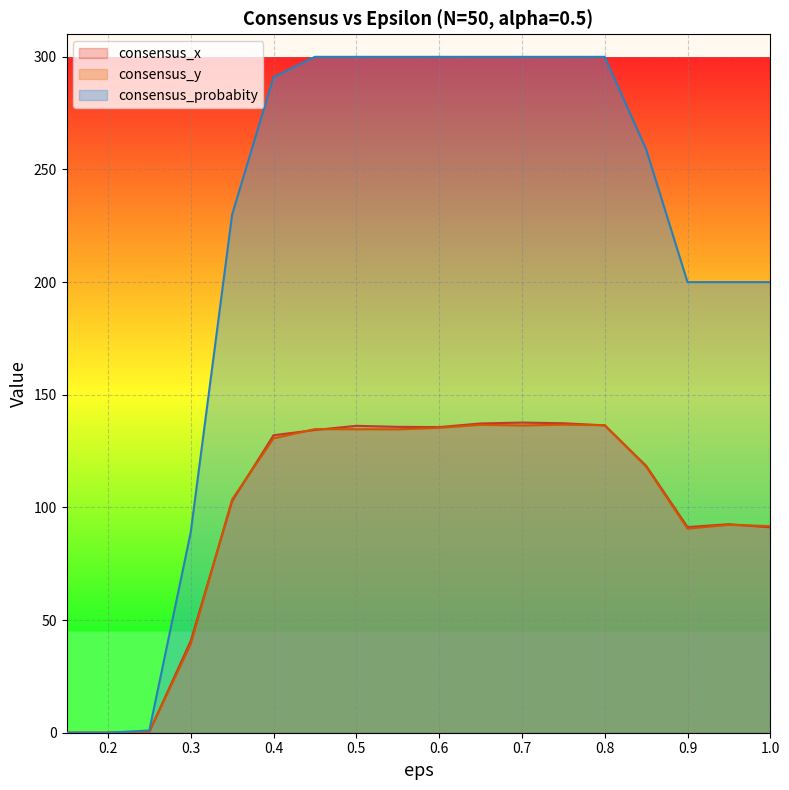

What is the difference between the second highest and second lowest values in the consensus_probabity series?

300.0